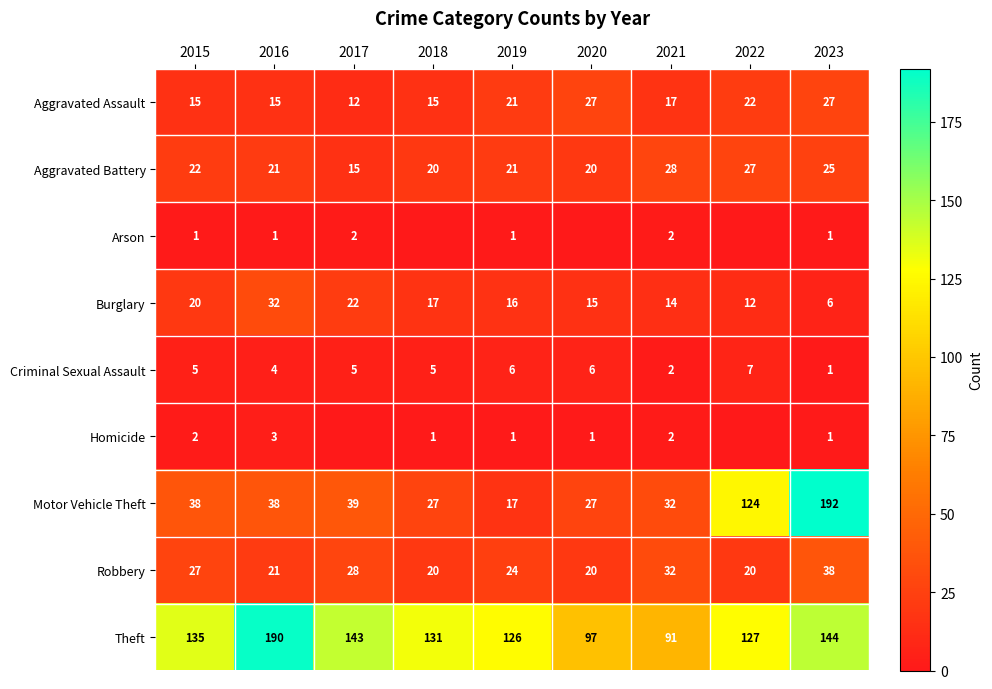

What is the spread (max minus min) of values at 2019?

125